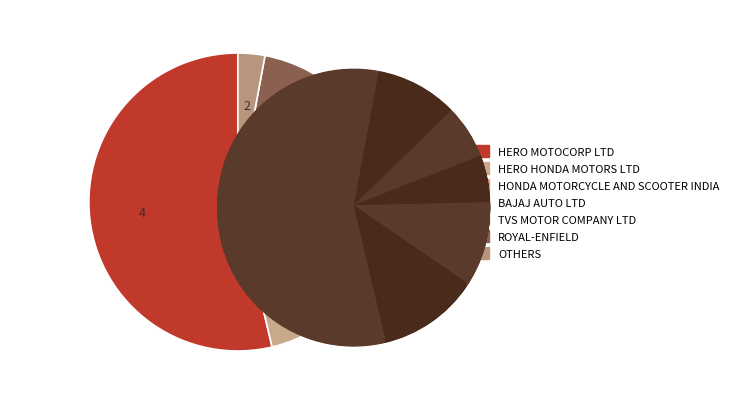

What percentage is the ROYAL-ENFIELD slice, to the nearest percent?

10%